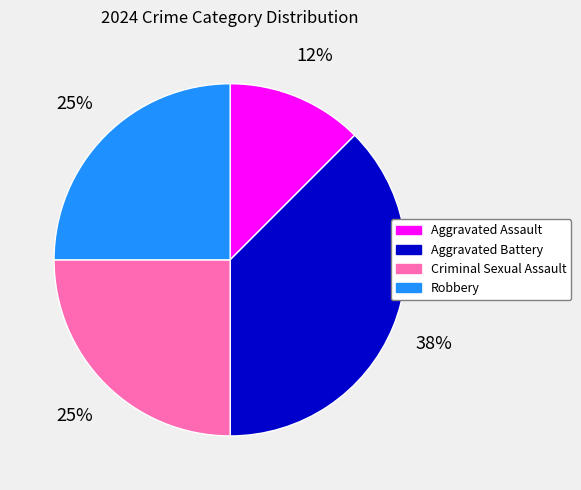

The Aggravated Assault slice represents 25% of the pie. True or false?

False